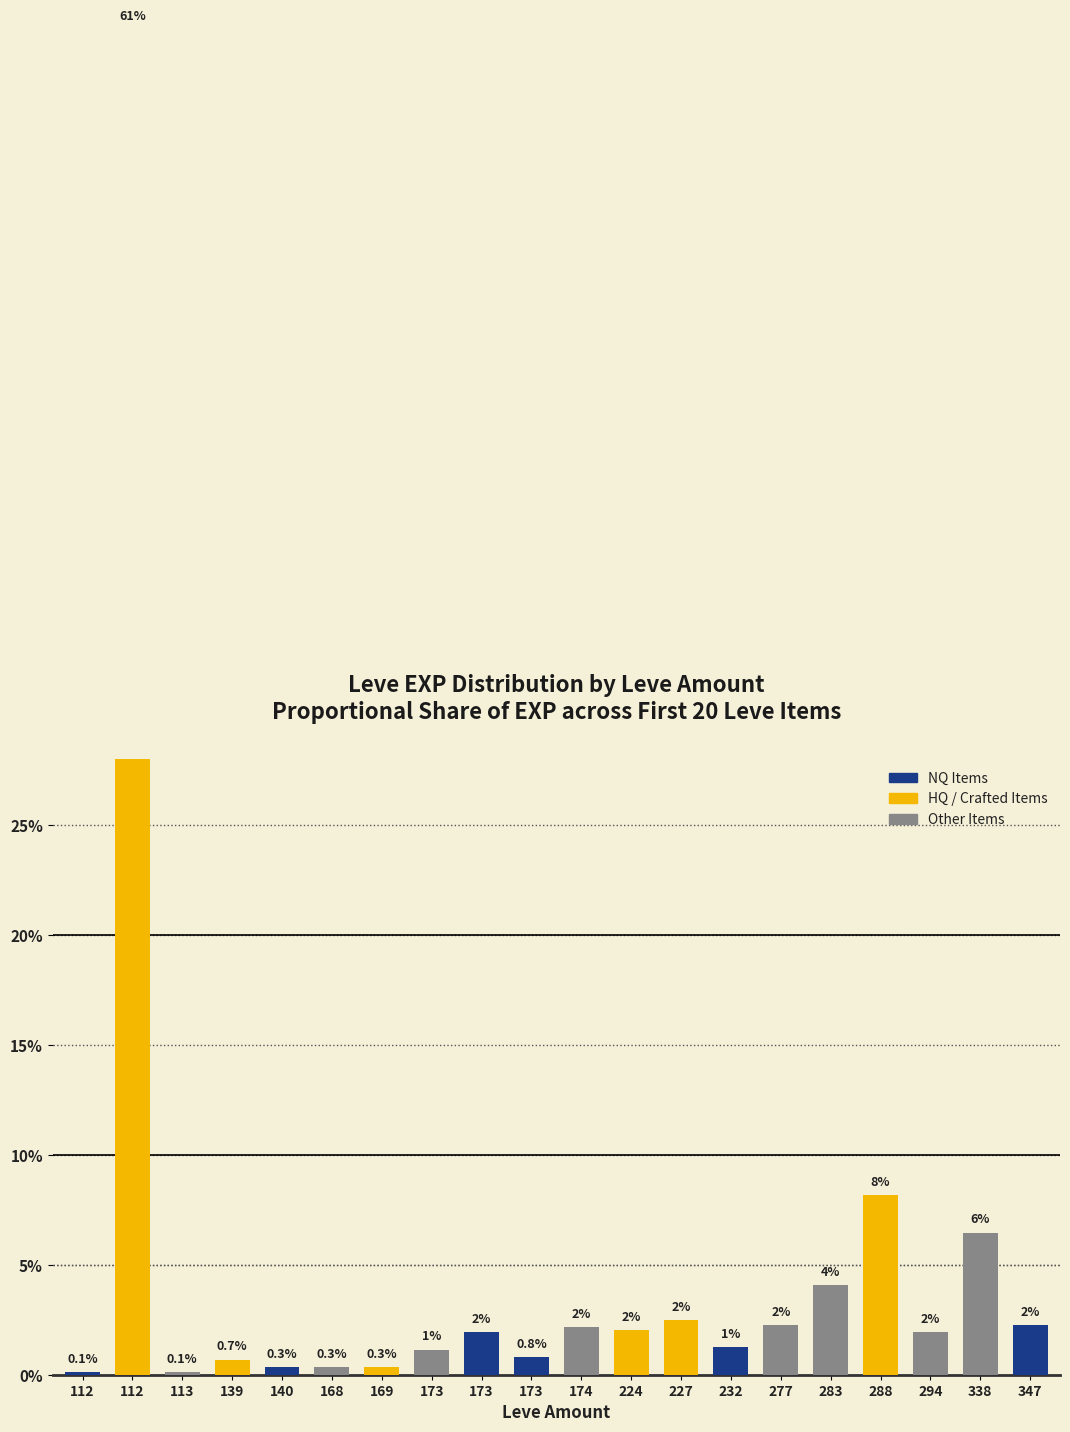

Between 139 and 173, which is larger?

173